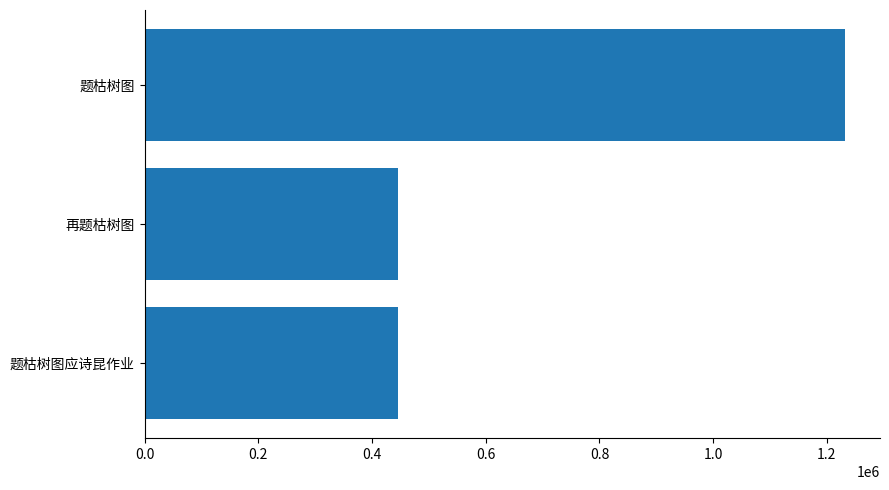

What is the smallest value displayed?

445220